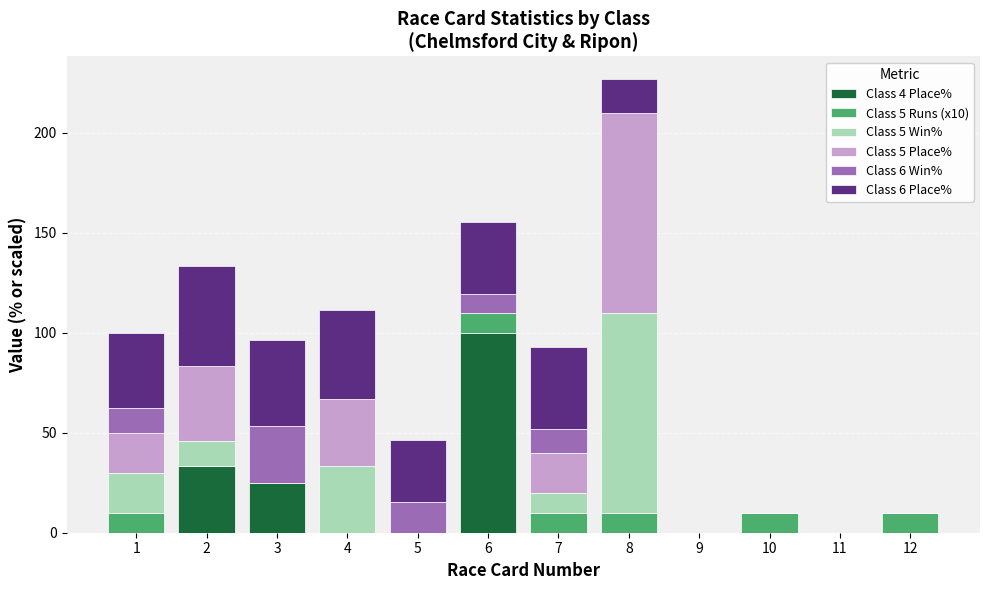

The value of Class 4 Place% at 7 is 0.0. True or false?

True